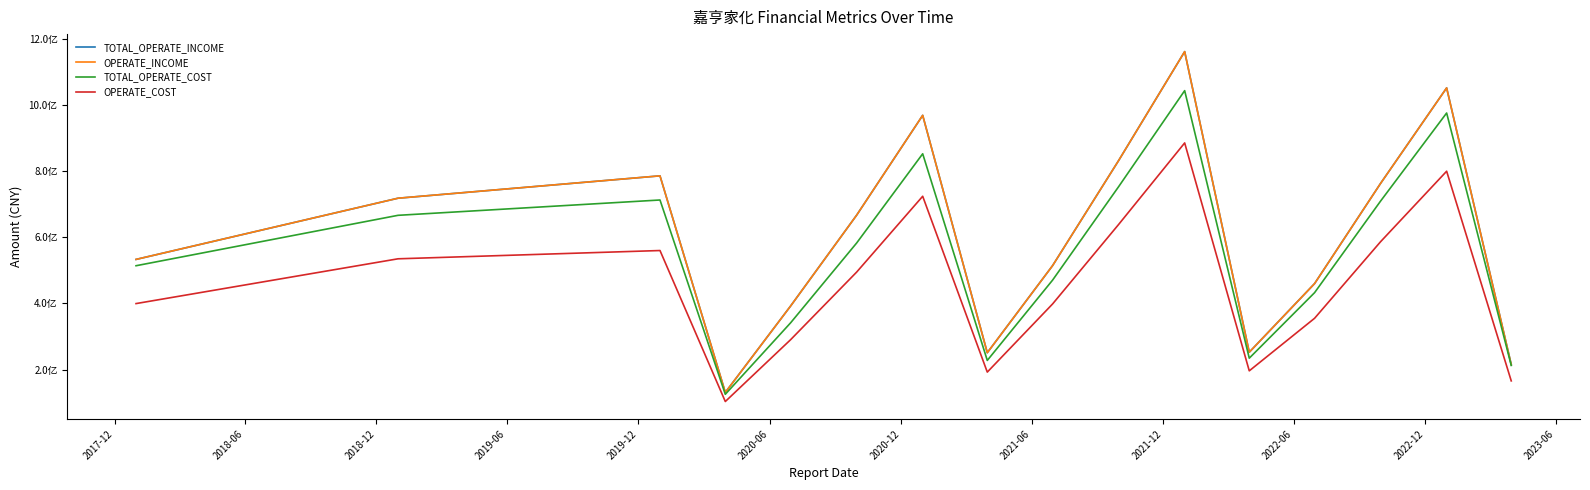

Is this an area chart (filled region under the line)?

No